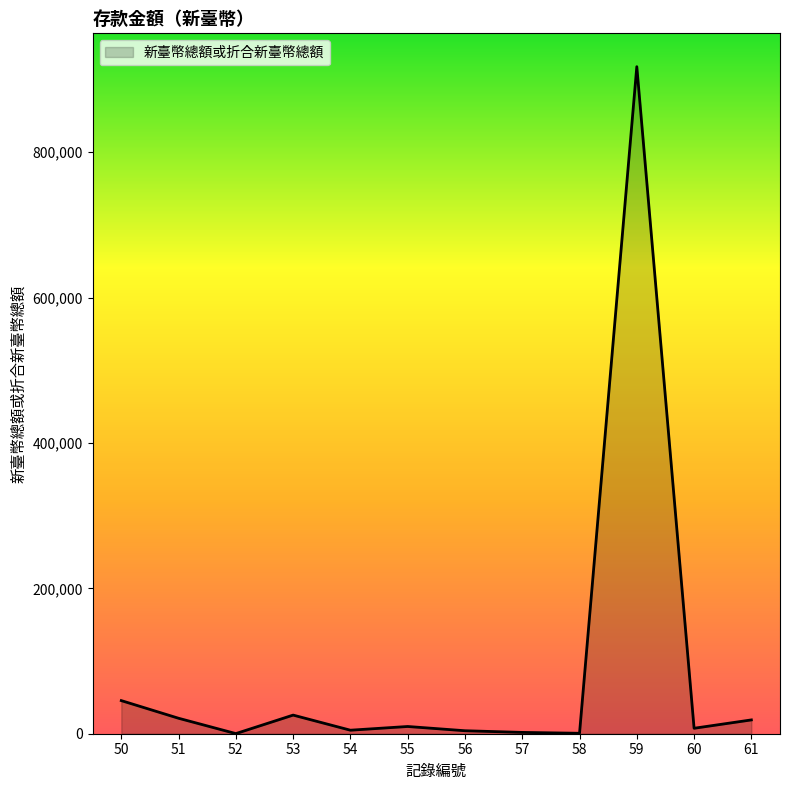

What is the sum of the values at 53 and 51?

46897.1